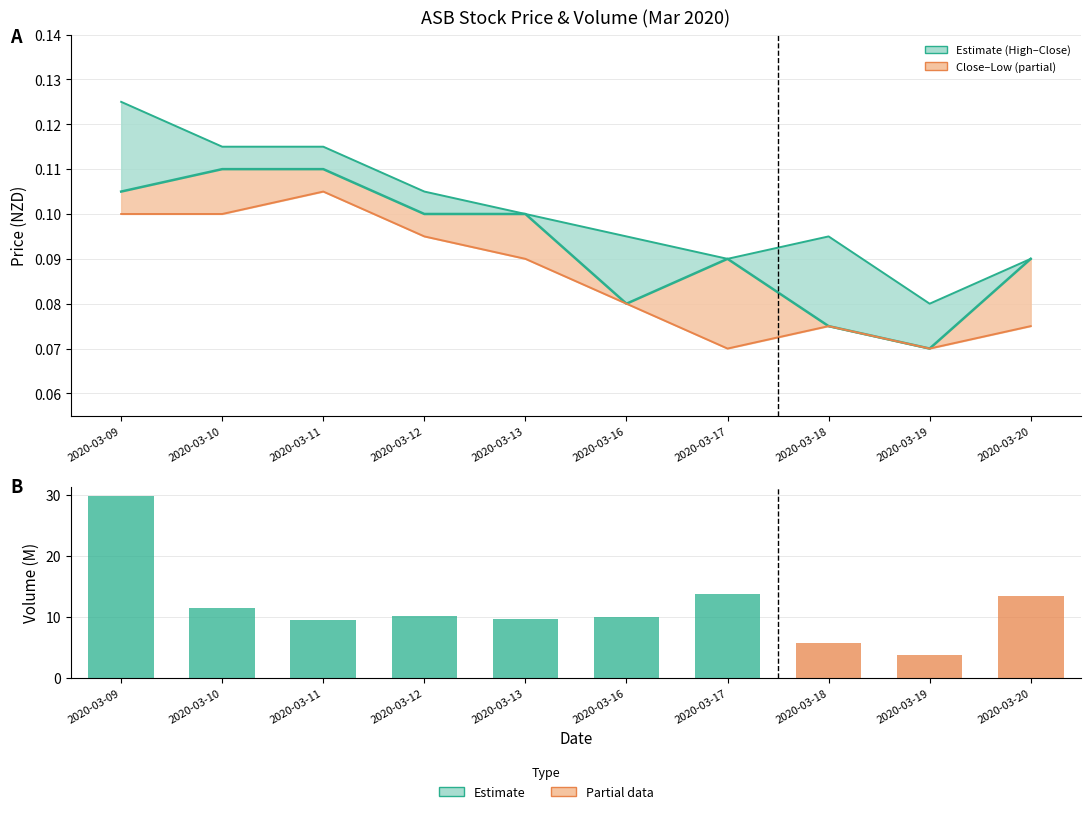

At which category is the sum across all series the highest?

2020-03-09